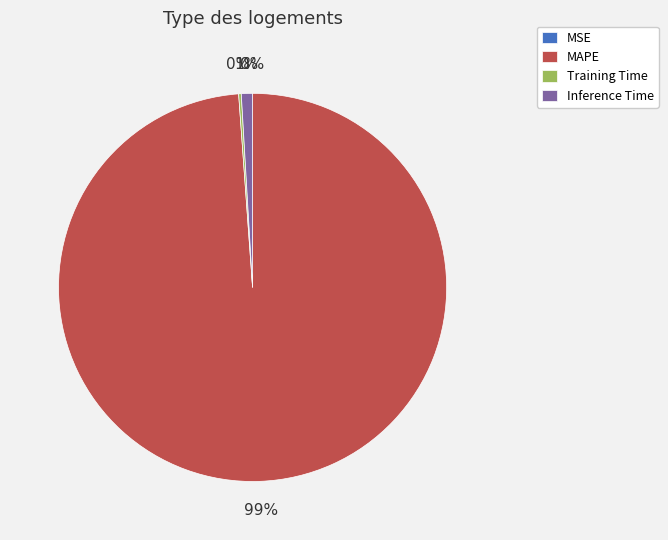

The MAPE slice represents 90% of the pie. True or false?

False